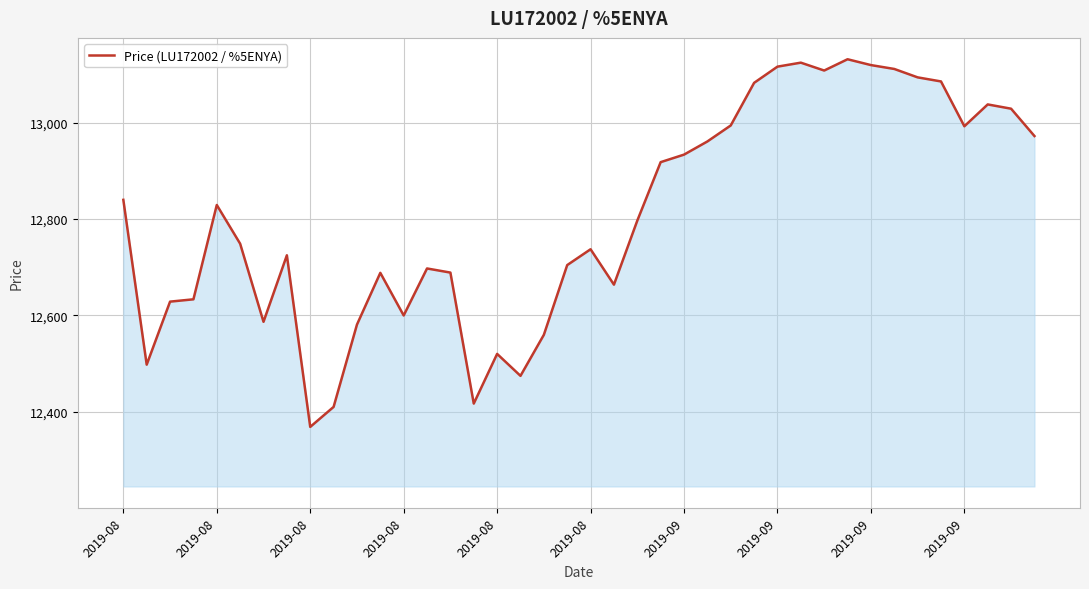

How many values are below 12796?

20